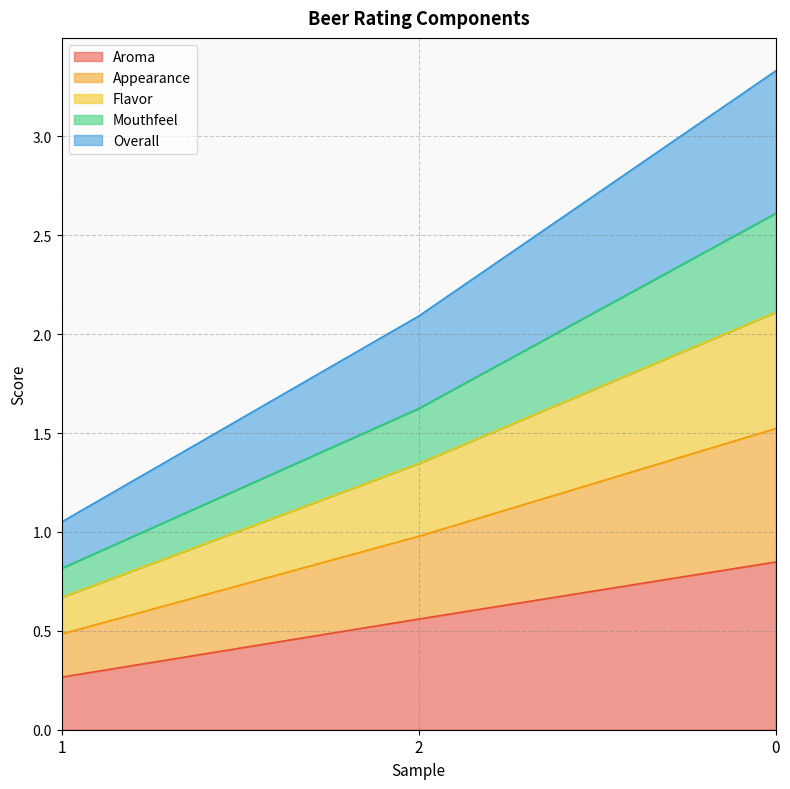

What is the minimum value for Aroma?

0.3